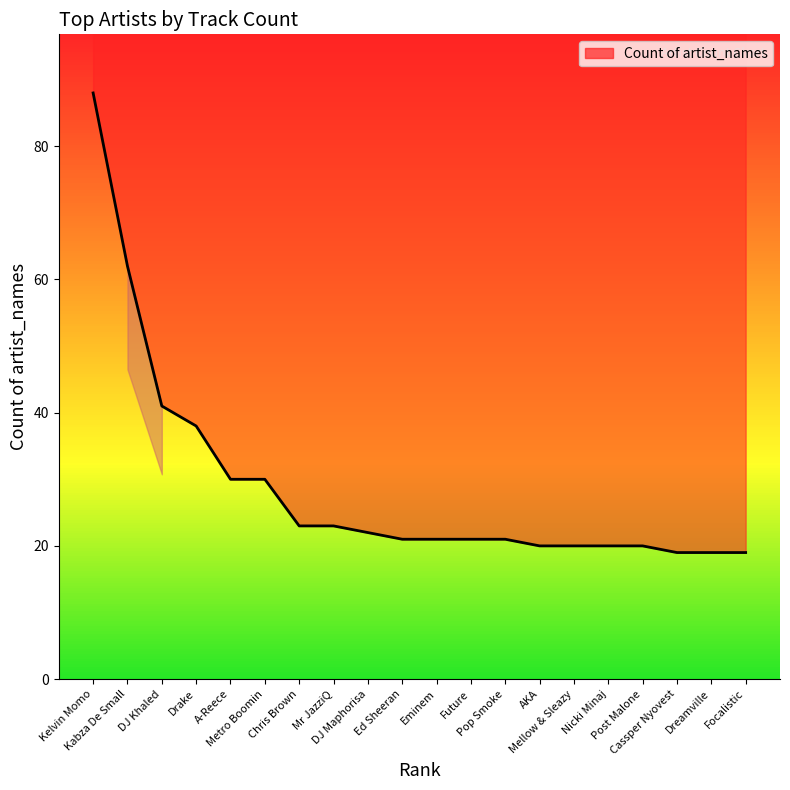

Reading right to left, extract all data points from this chart.

Focalistic=19	Dreamville=19	Cassper Nyovest=19	Post Malone=20	Nicki Minaj=20	Mellow & Sleazy=20	AKA=20	Pop Smoke=21	Future=21	Eminem=21	Ed Sheeran=21	DJ Maphorisa=22	Mr JazziQ=23	Chris Brown=23	Metro Boomin=30	A-Reece=30	Drake=38	DJ Khaled=41	Kabza De Small=62	Kelvin Momo=88